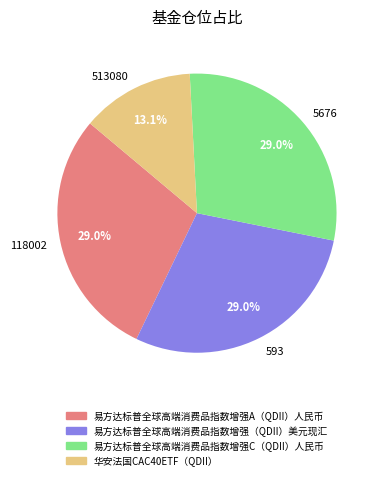

Which category has the smallest portion of the pie?

513080